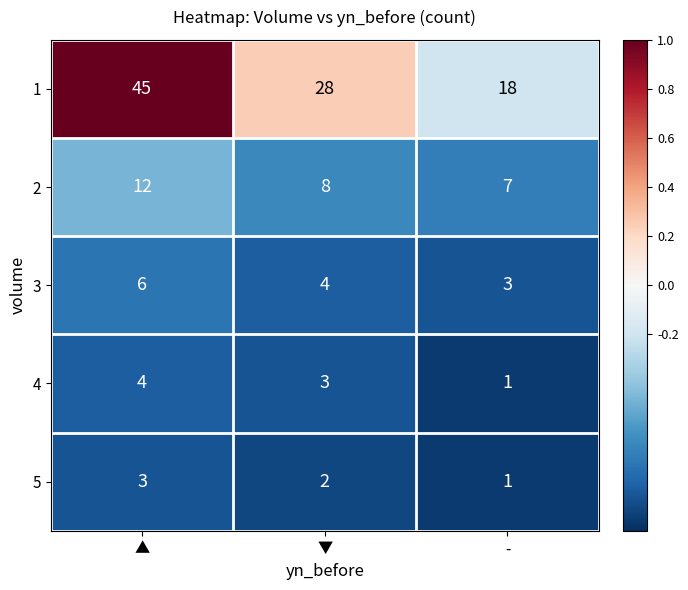

What is the total value across all series at -?

30